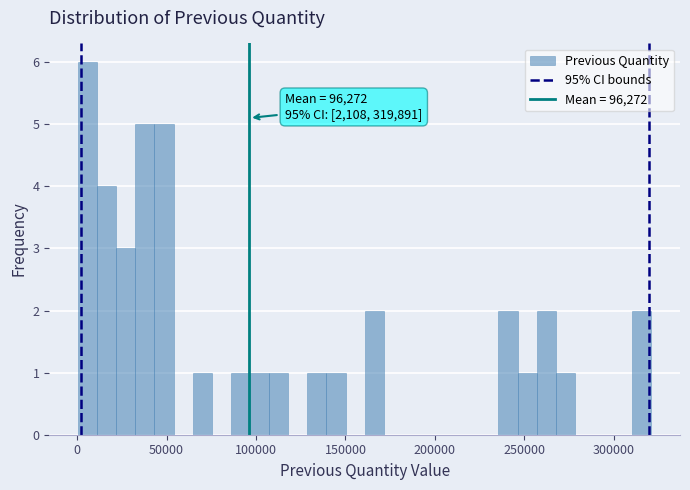

Read against the x-axis, roughly where is the centre of the tallest bar?

5000